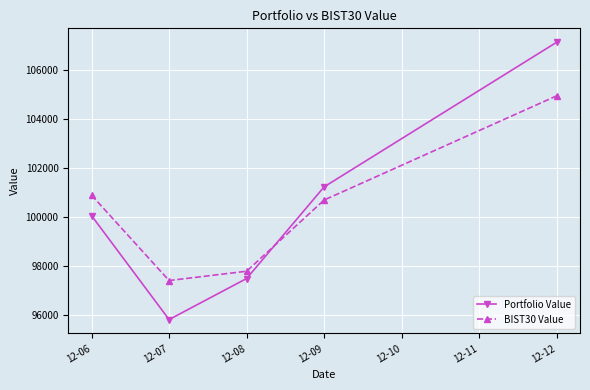

Rank the series by their maximum value, from highest to lowest.

Portfolio Value, BIST30 Value